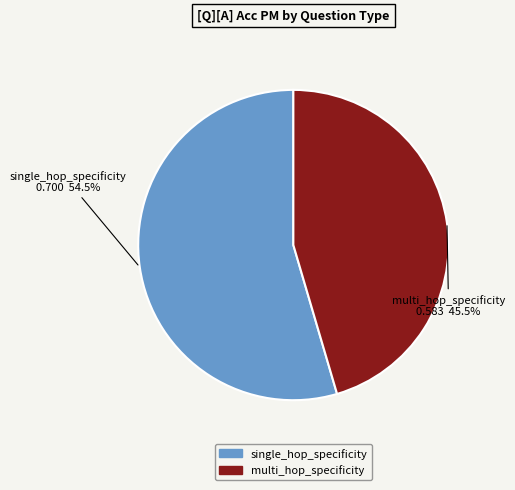

Rank the categories by value from highest to lowest.

single_hop_specificity, multi_hop_specificity